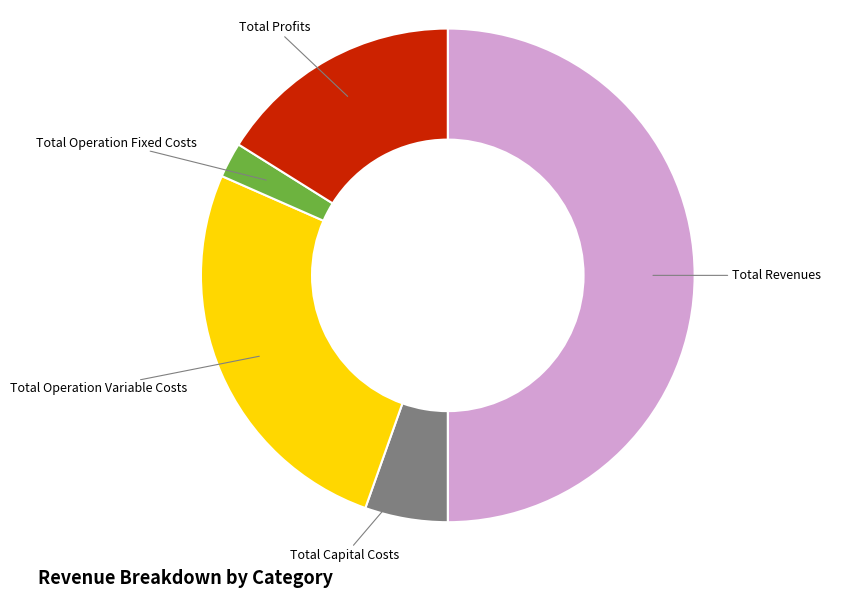

Which slice is the smallest?

Total Operation Fixed Costs